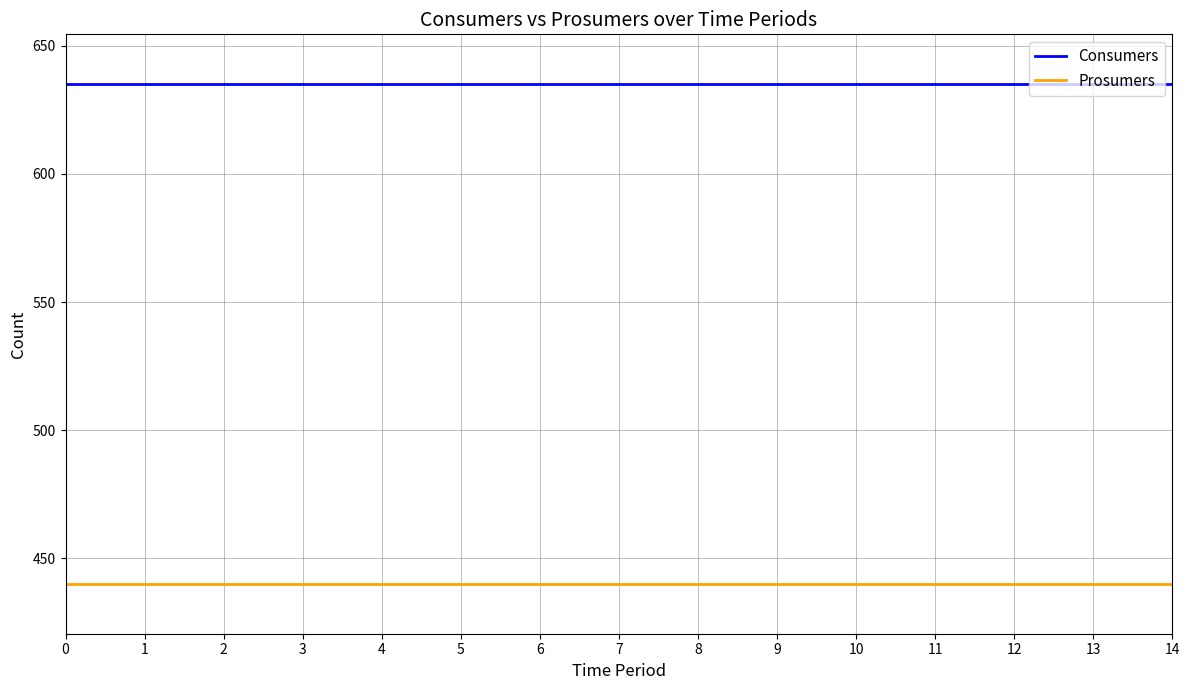

Is this an area chart (filled region under the line)?

No